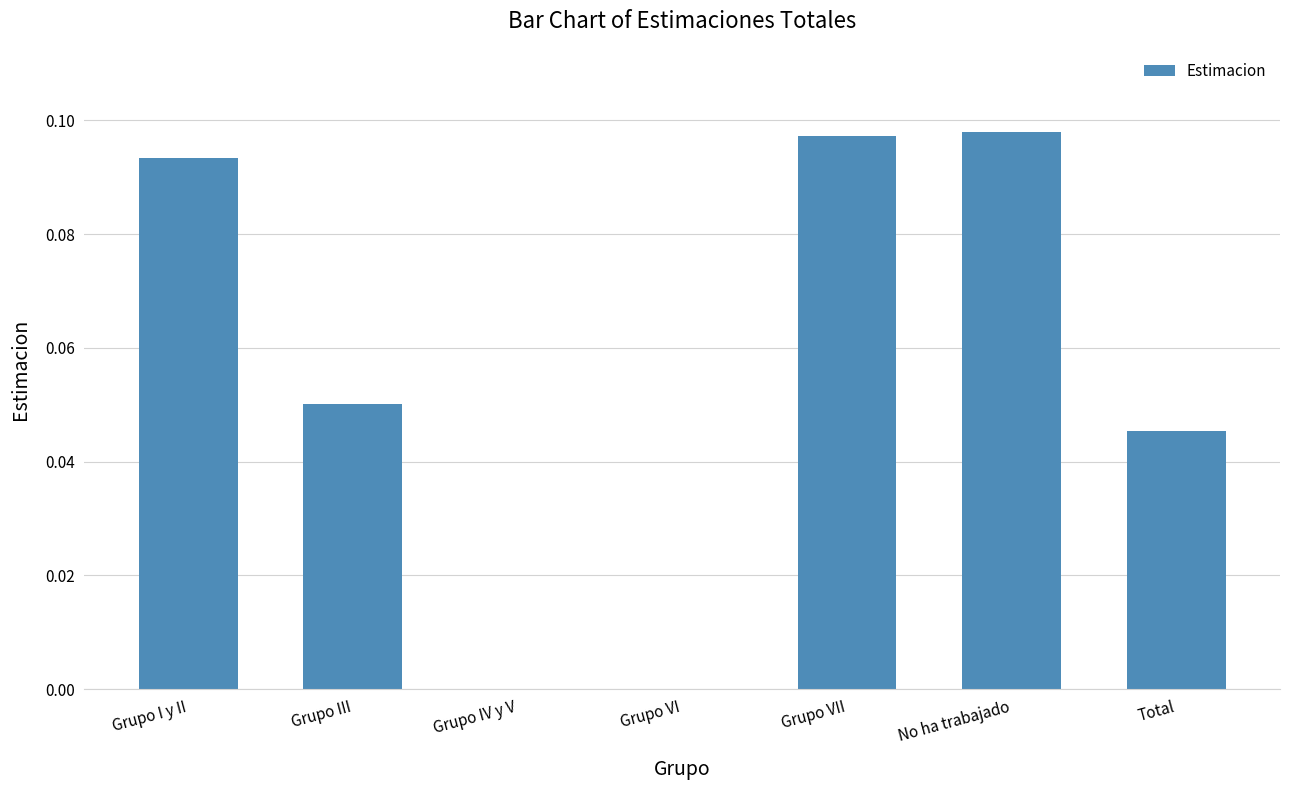

Which has a higher value, No ha trabajado or Grupo I y II?

No ha trabajado